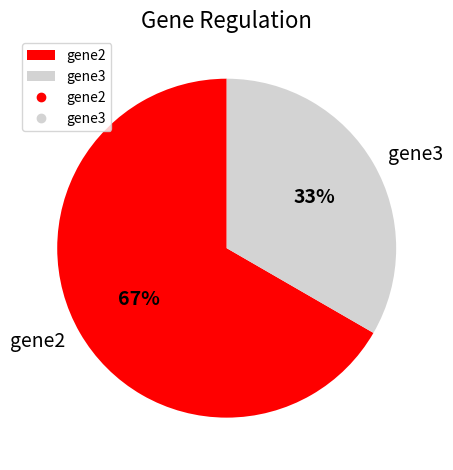

How many segments does this pie chart have?

2